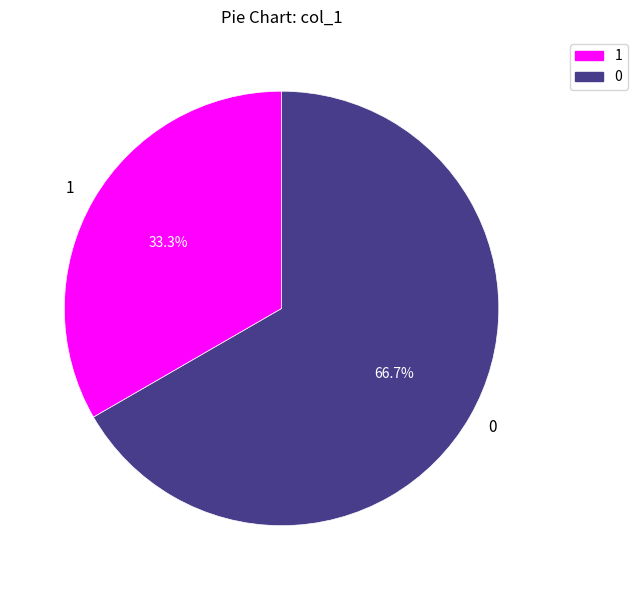

Does any single category account for the majority?

Yes